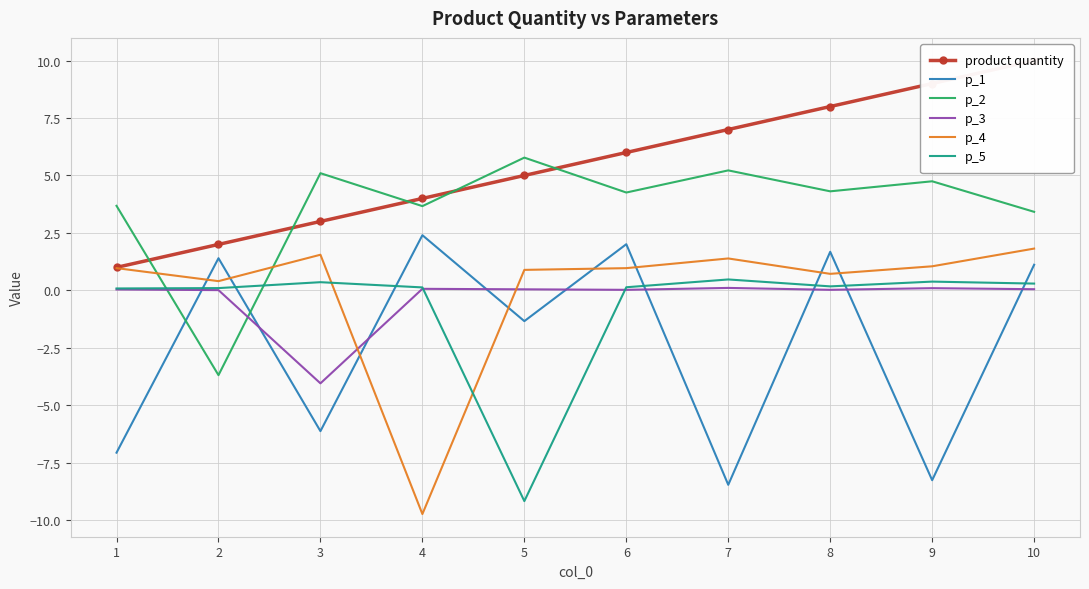

List the labels in order of p_3 value, smallest first.

3, 2, 6, 8, 1, 5, 10, 4, 9, 7